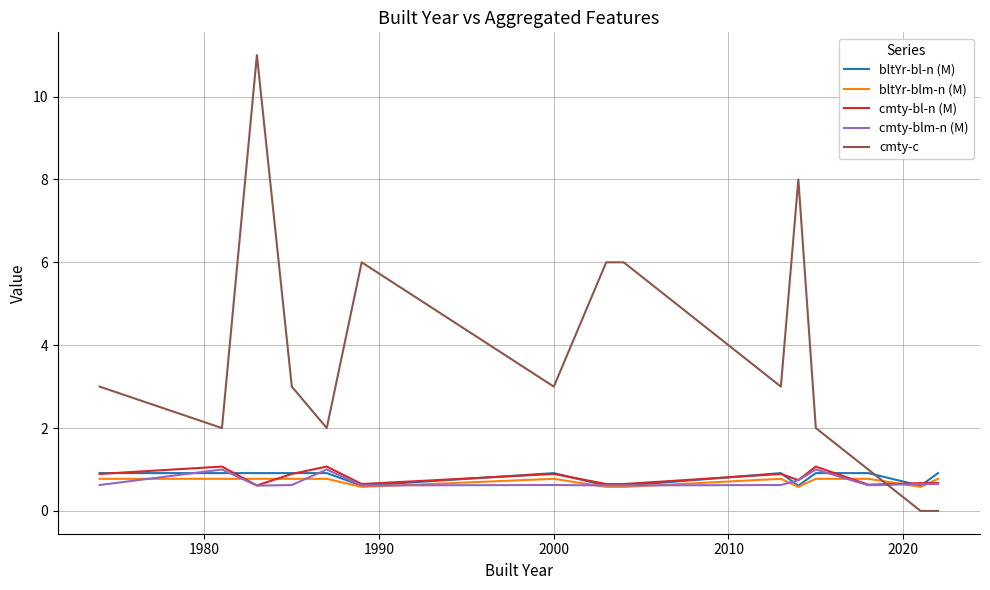

How many data points does each series have?

16